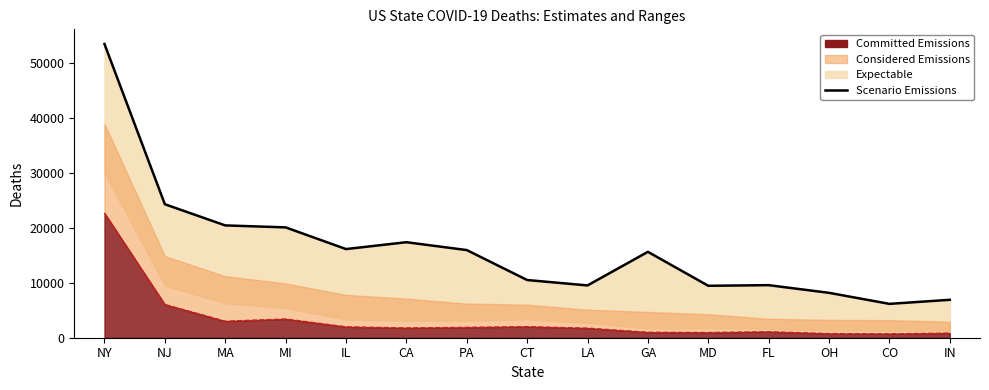

What value does the data have at FL, to the nearest 10?

9560